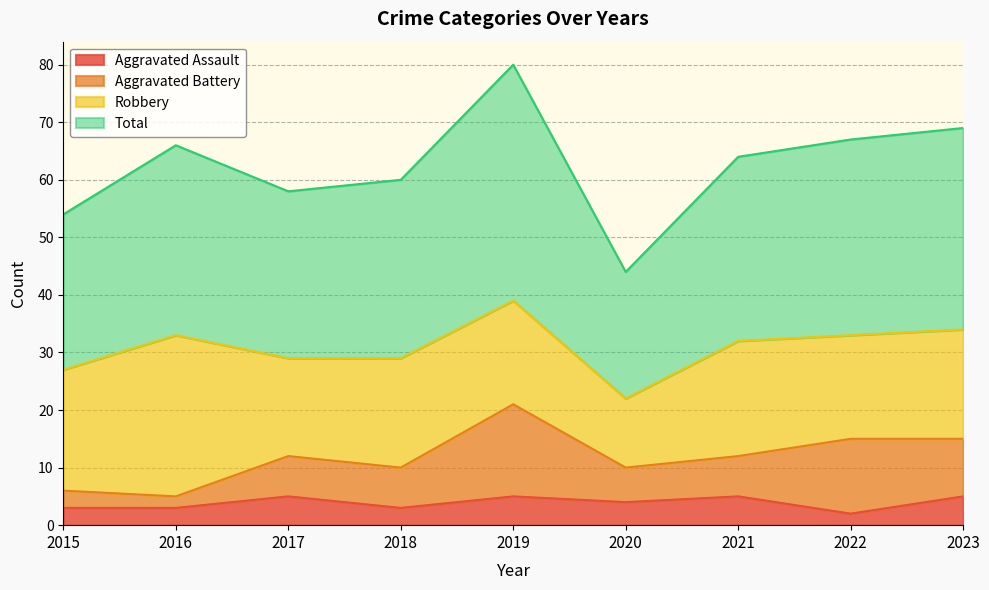

Which category has the lowest value across all series?

2022